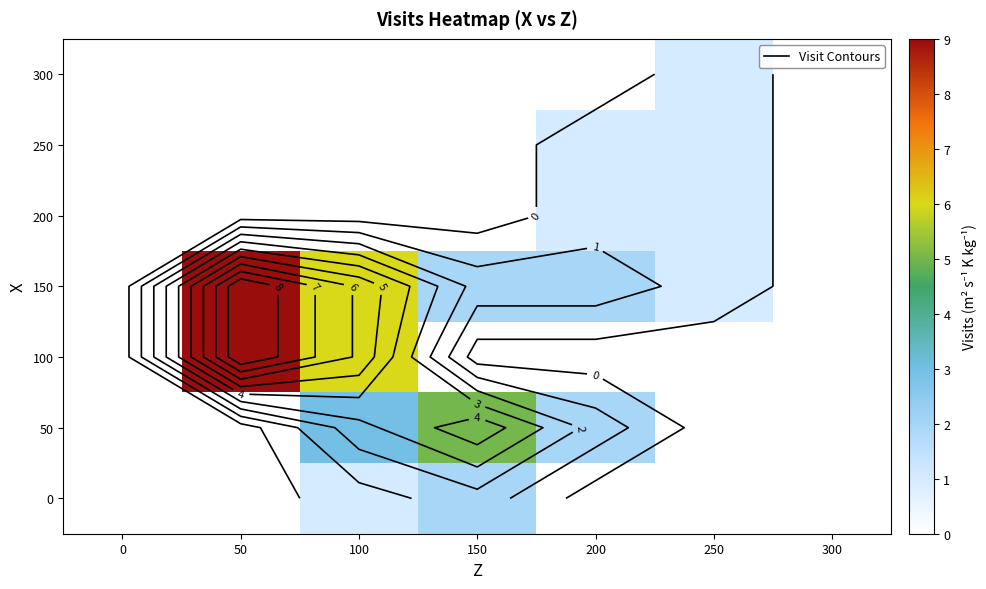

Rank the series by their maximum value, from highest to lowest.

100, 150, 50, 0, 200, 250, 300